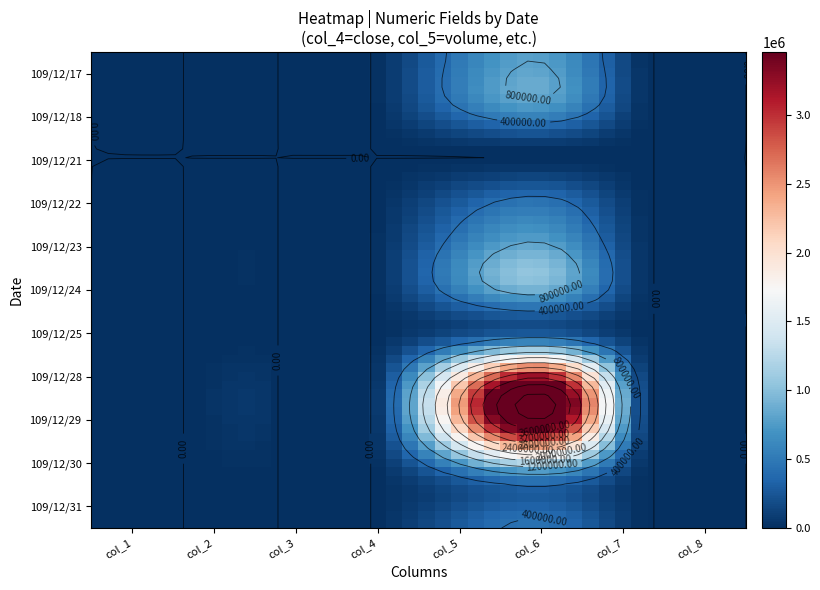

Rank the series at 7 from highest to lowest value.

109/12/28, 109/12/29, 109/12/31, 109/12/30, 109/12/22, 109/12/24, 109/12/25, 109/12/17, 109/12/18, 109/12/21, 109/12/23